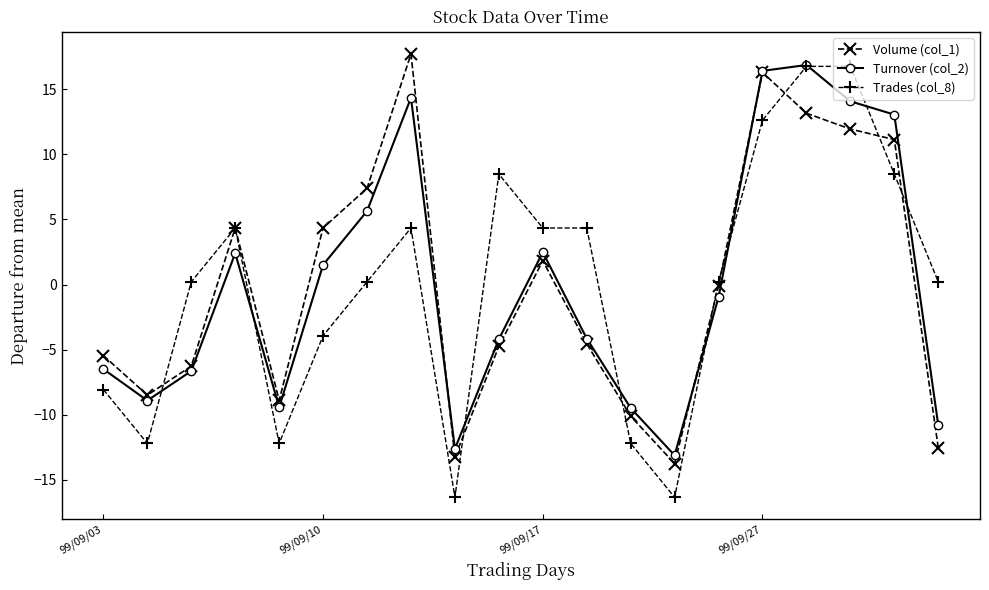

What is the value of the Volume (col_1) point at the 3rd from the left?

-6.3